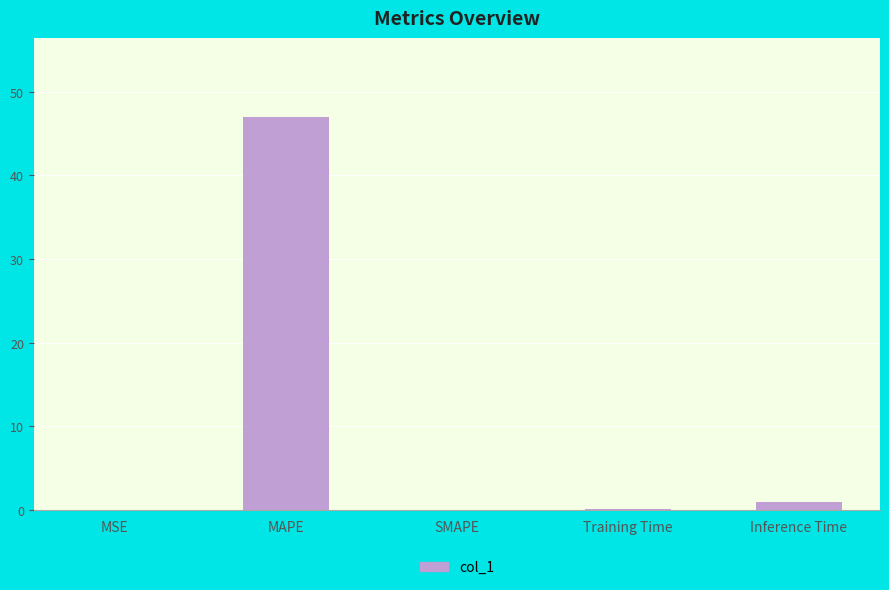

What is the sum of the values at MAPE and SMAPE?

47.0